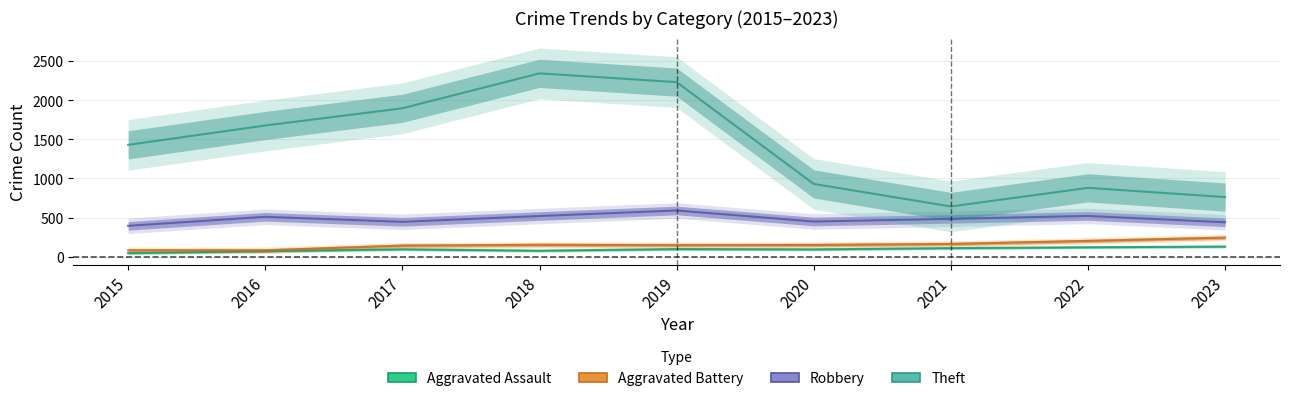

The value of Robbery at 2020 is 450. True or false?

True